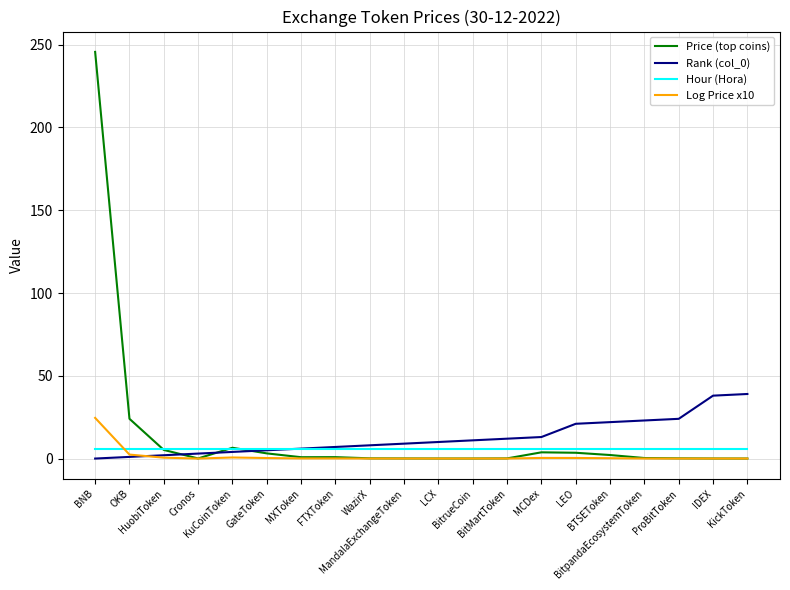

True or false: Hour (Hora) and Log Price x10 cross at least once.

True